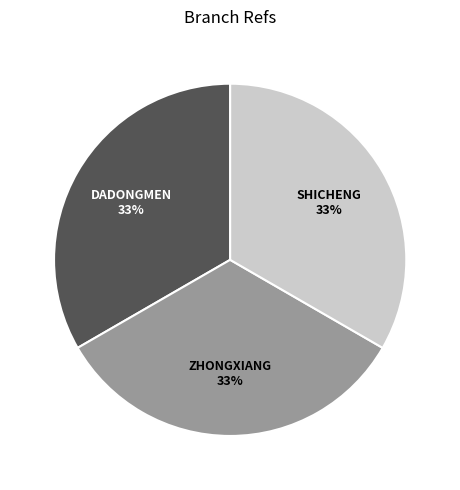

How many segments does this pie chart have?

3